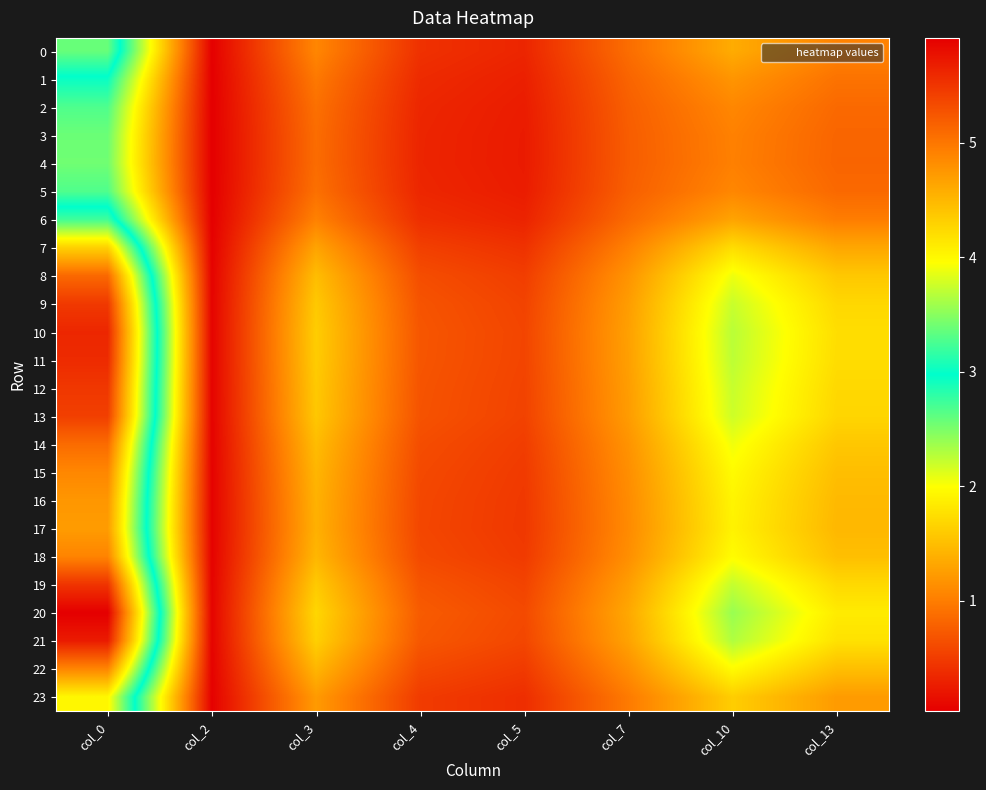

At how many categories does at least one series exceed 5?

1